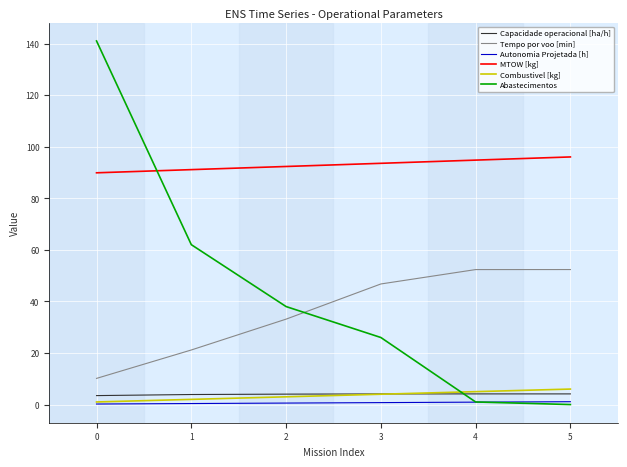

What is the greatest value displayed?

141.0